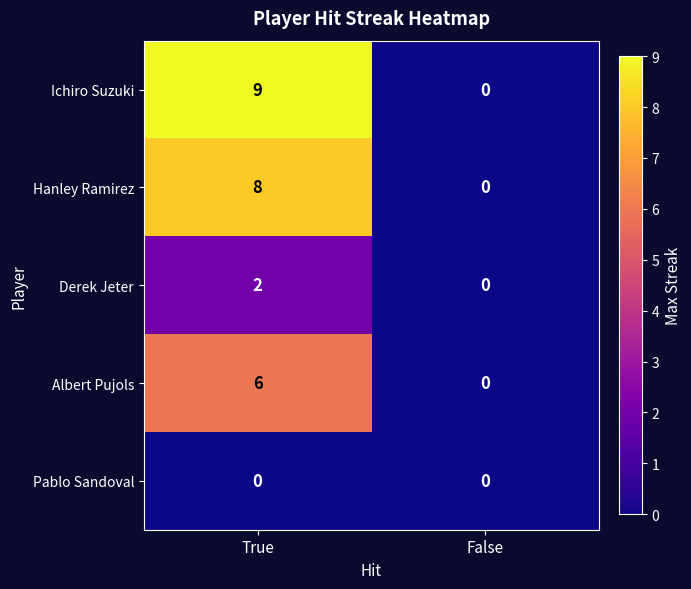

What is the difference between the highest and lowest values at True?

9